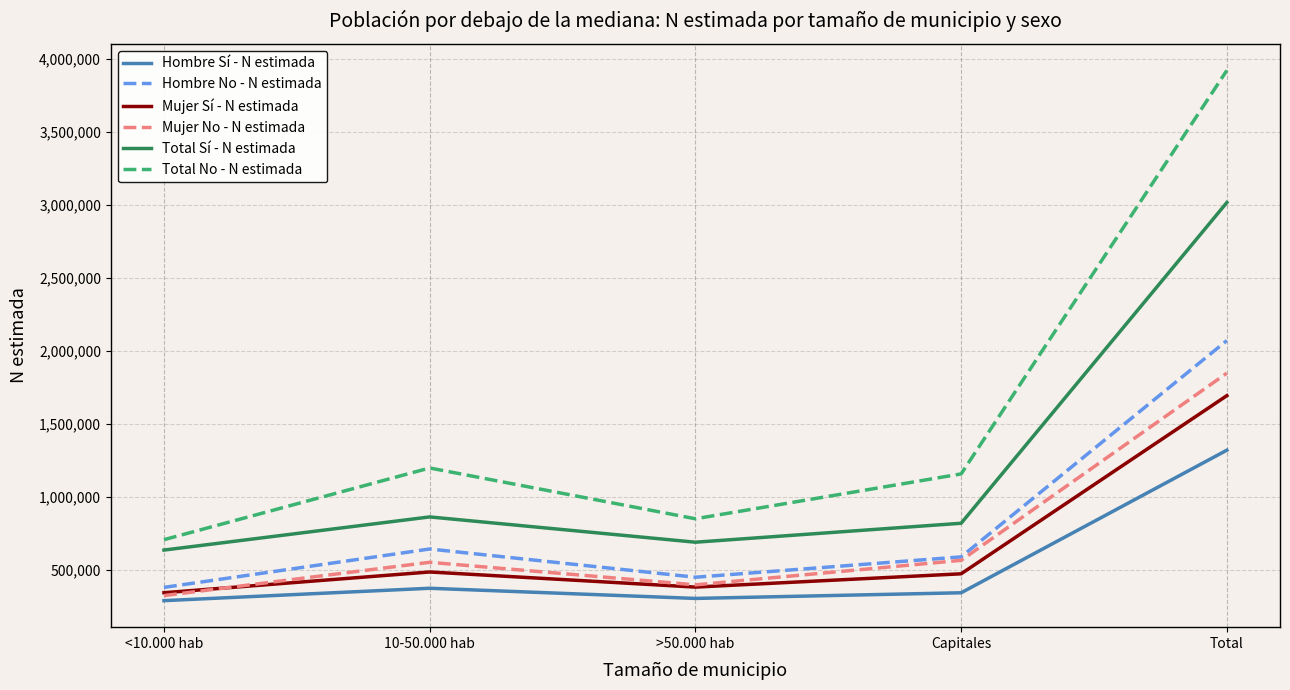

Which series has the widest spread of values?

Total No - N estimada